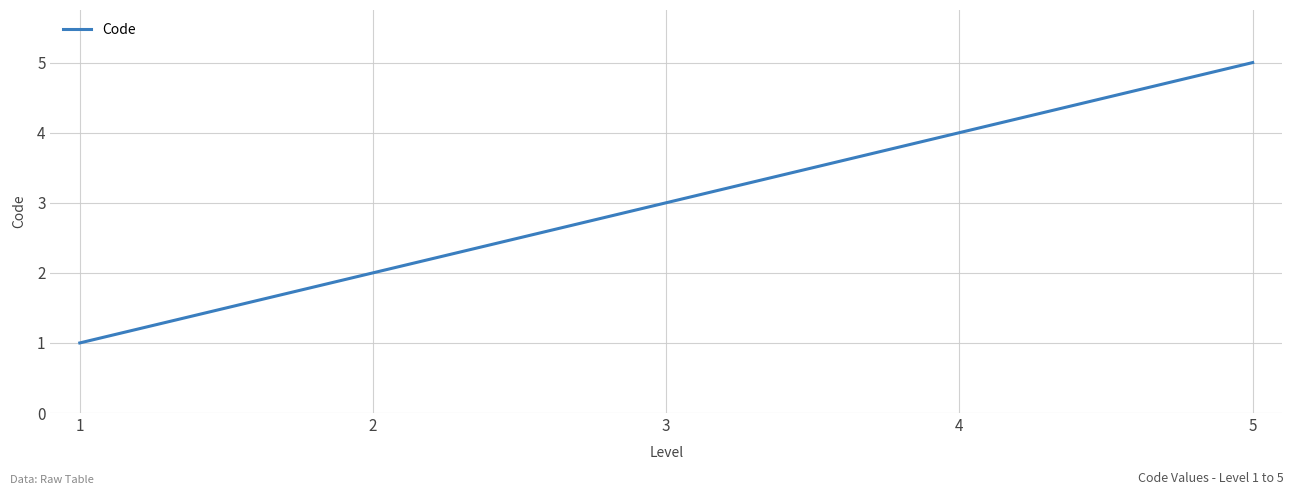

Reading right to left, extract all data points from this chart.

5=5	4=4	3=3	2=2	1=1